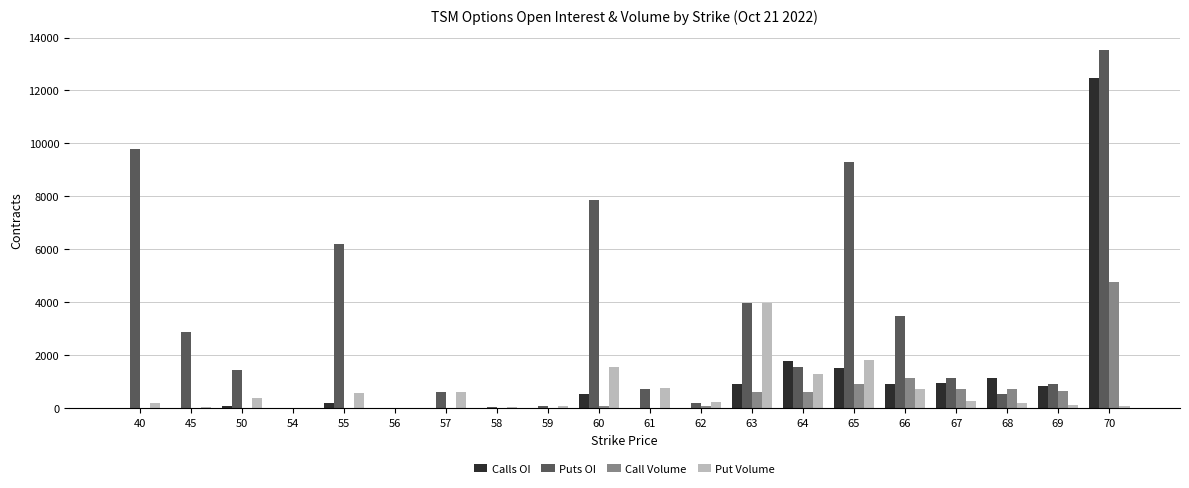

What is the maximum value for Call Volume?

4777